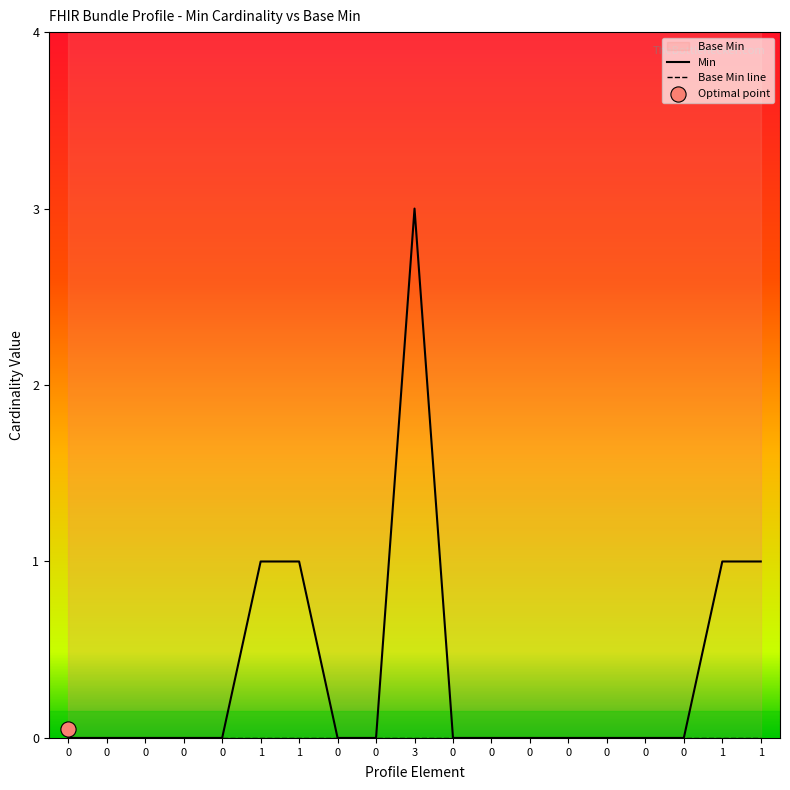

At how many categories does at least one series exceed 2?

1